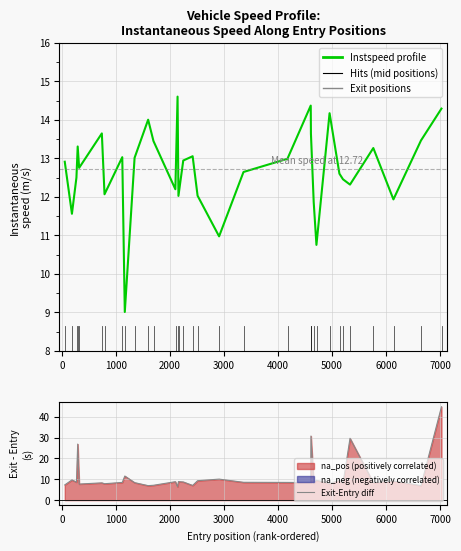

After their last crossing, which series has the higher values: Instspeed profile or Exit-Entry diff?

Exit-Entry diff